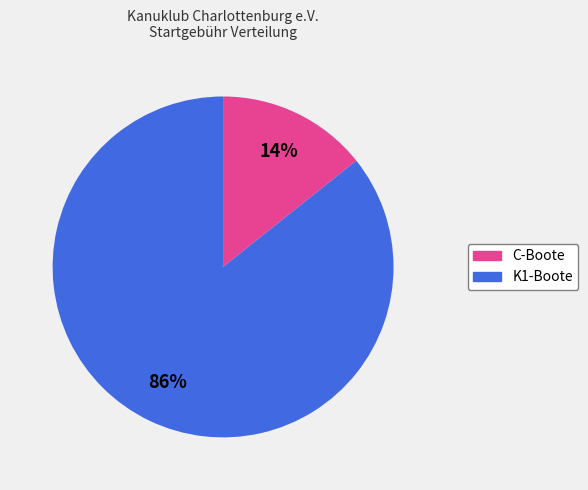

How many segments does this pie chart have?

2